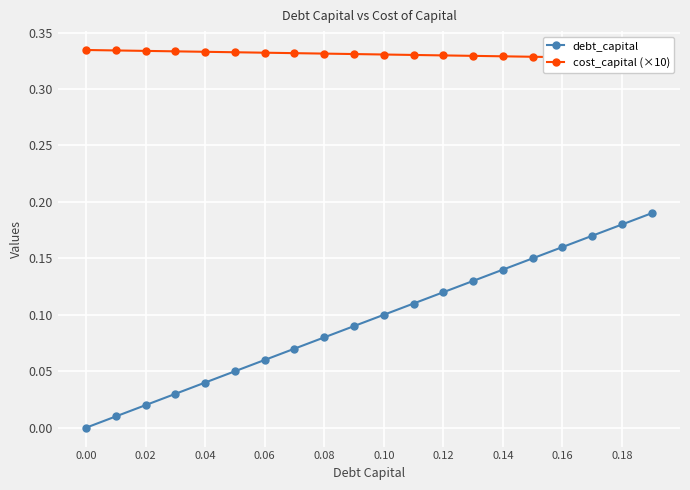

What is the value of the debt_capital point at the 16th from the left?

0.1